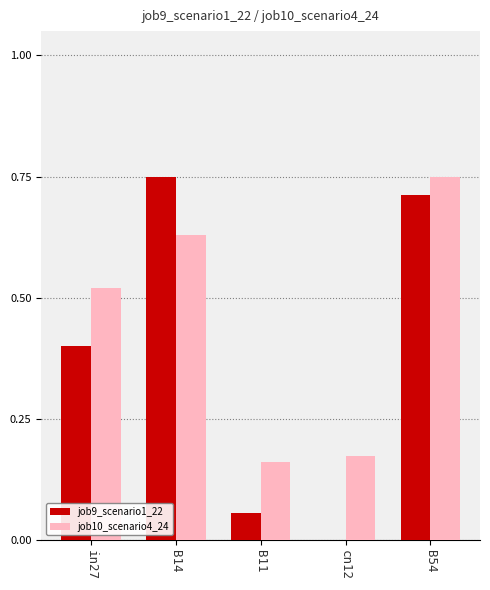

Is it true that job9_scenario1_22 equals 0.4 at in27?

True